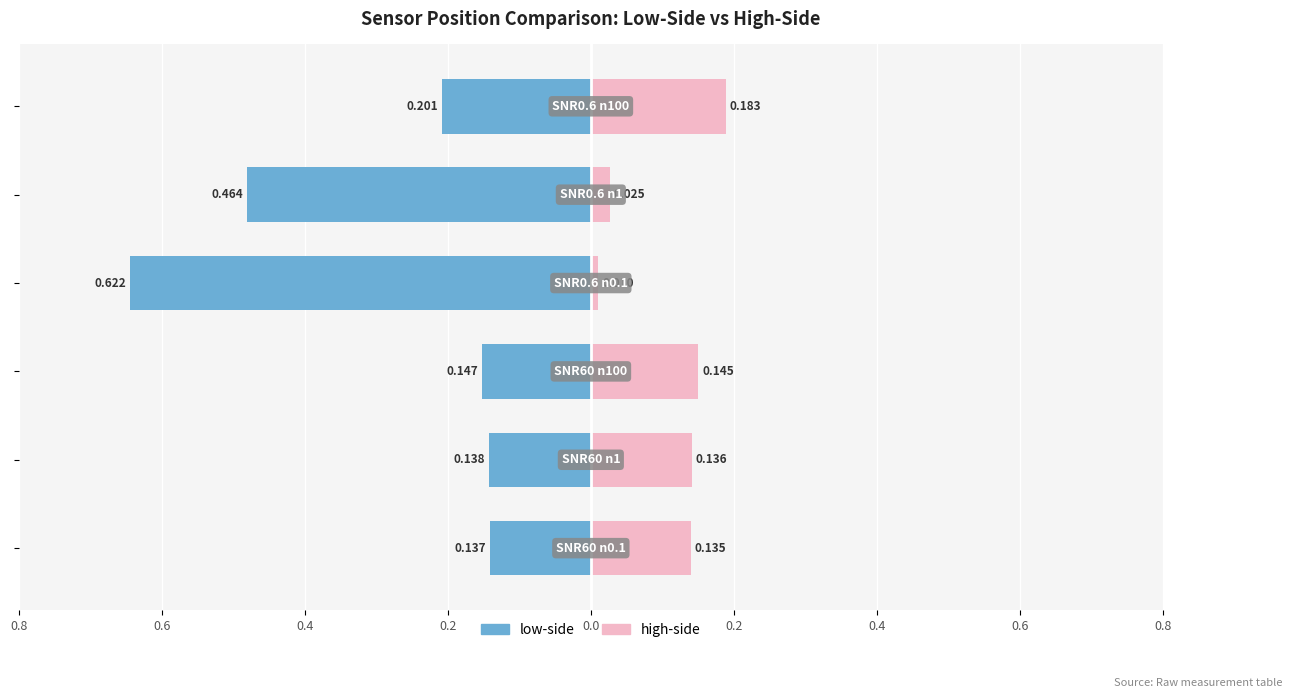

Between 0.4 and 0.0, which series saw the biggest shift?

low-side